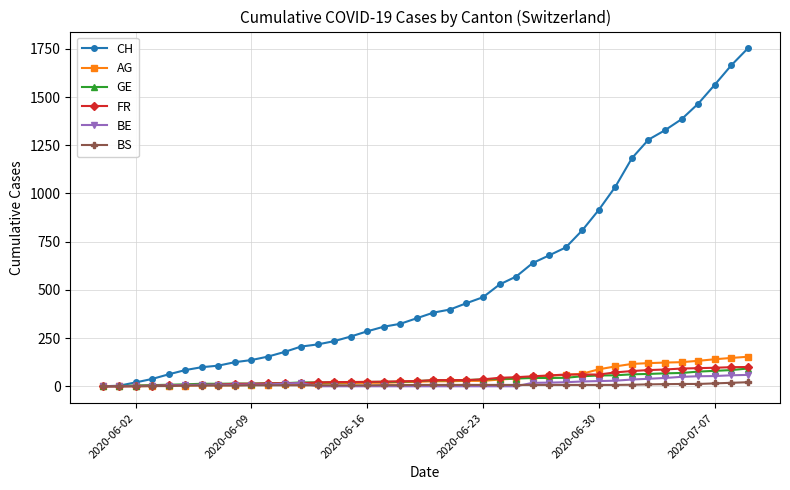

What is the sum of all CH values?

22378